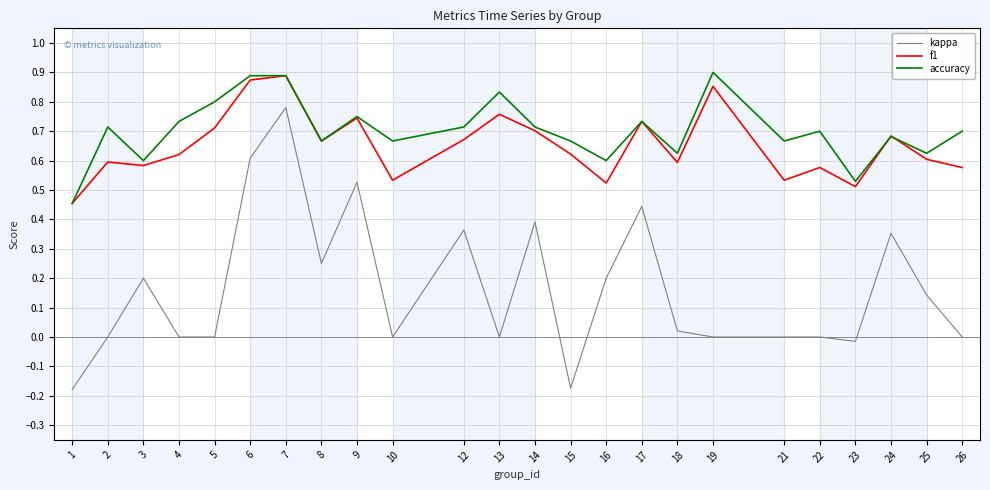

At 2, list the series in order from smallest to largest.

kappa, f1, accuracy